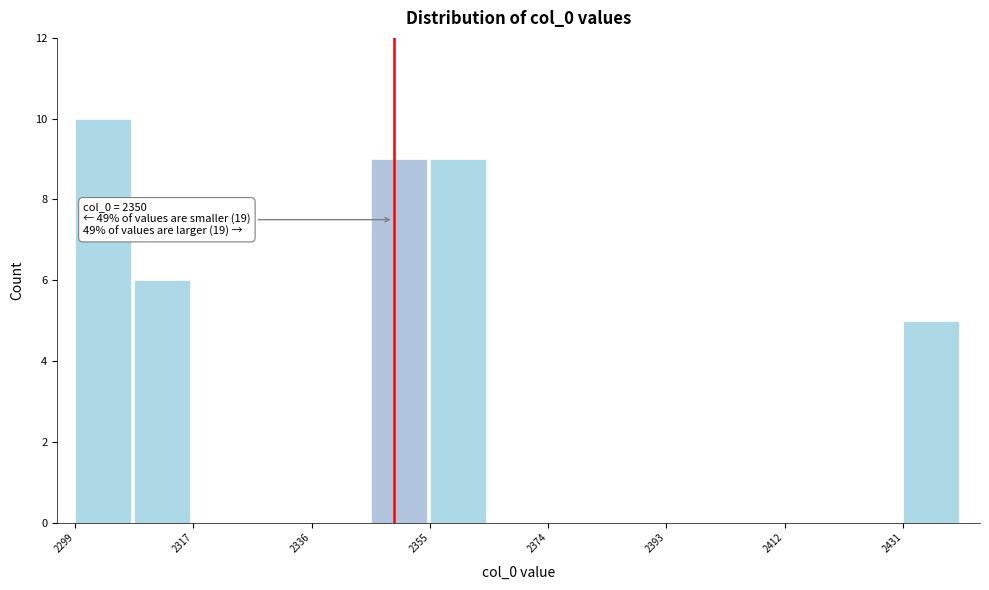

Which range on the x-axis has the tallest bar?

2300 to 2308